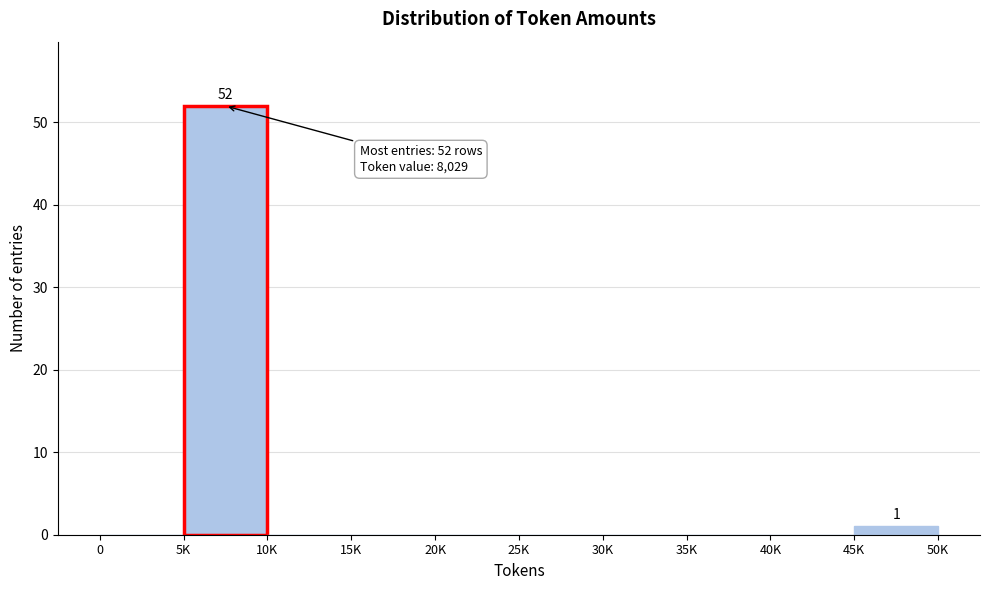

Reading left to right, list all the values displayed in this chart.

0=0	5K=52	10K=0	15K=0	20K=0	25K=0	30K=0	35K=0	40K=0	45K=1